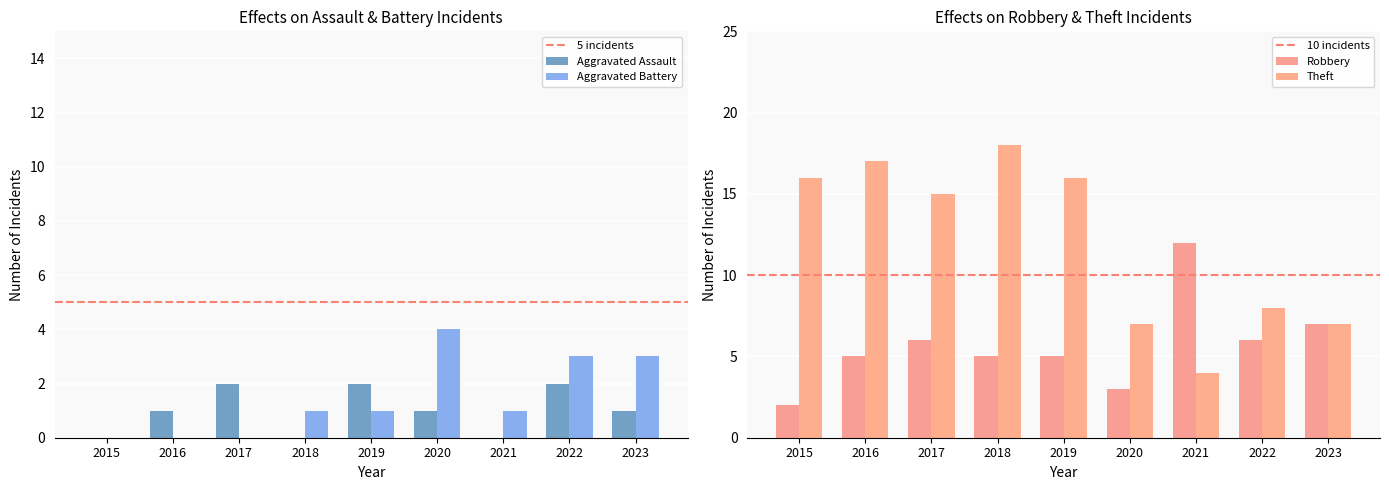

The value of Robbery at 2020 is 2. True or false?

False